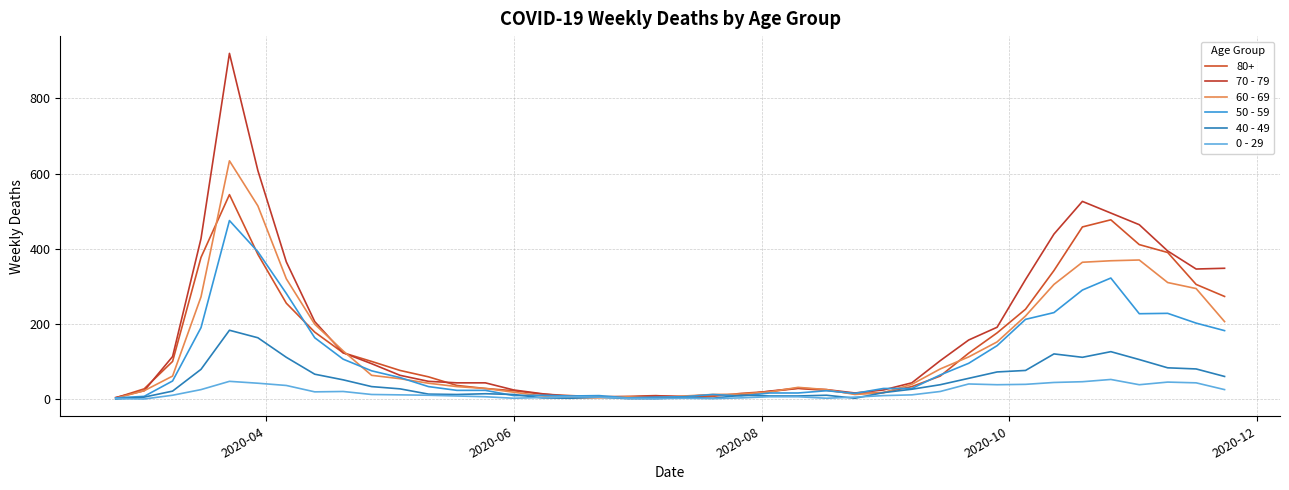

Does the chart have visible grid lines?

Yes